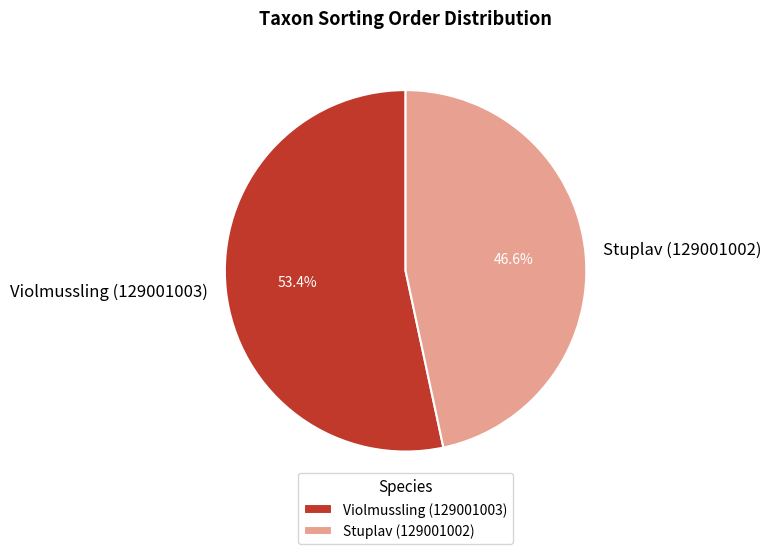

What is the smallest slice in the pie chart?

Stuplav (129001002)